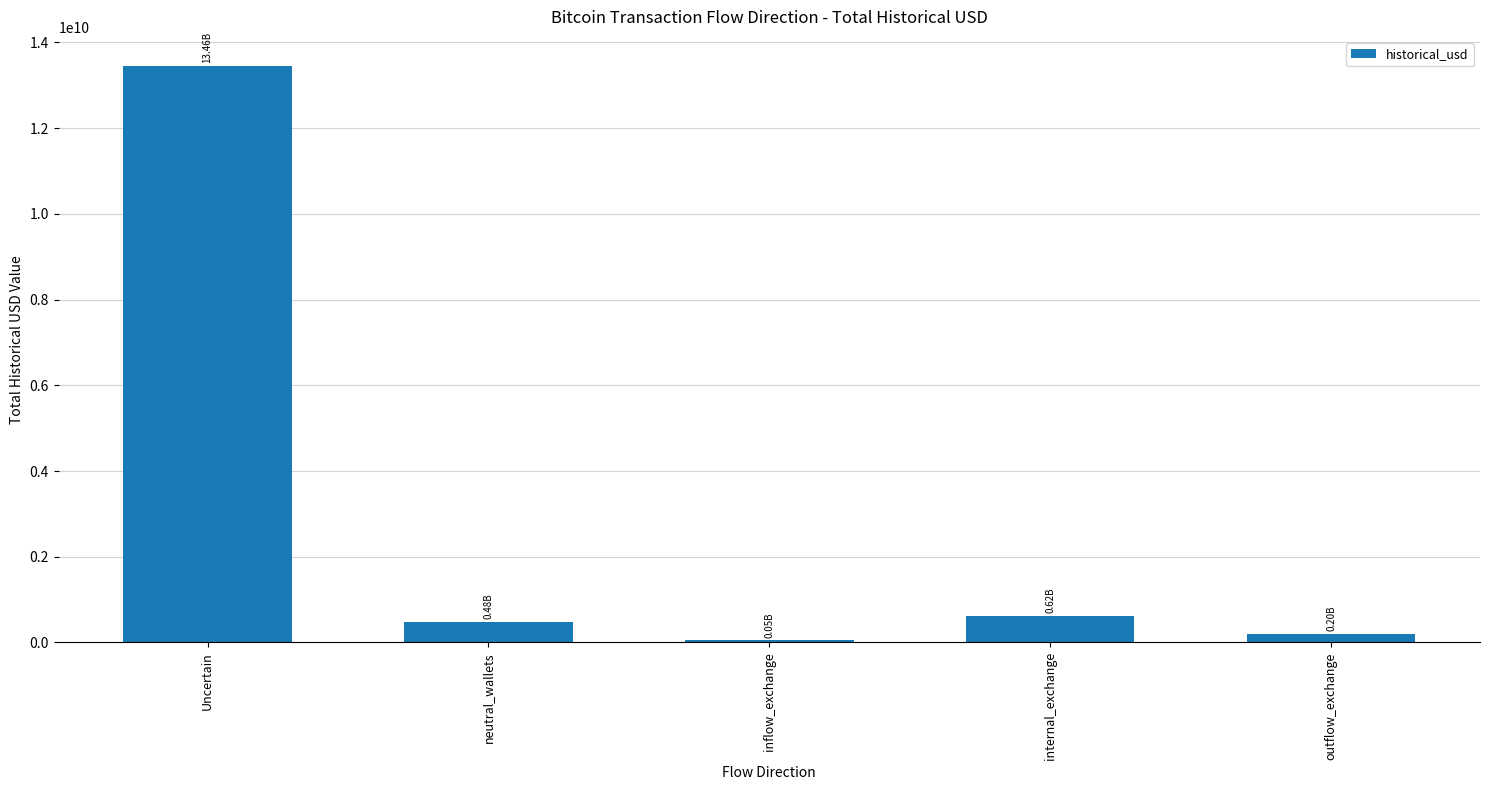

Does the chart contain stacked bars?

No